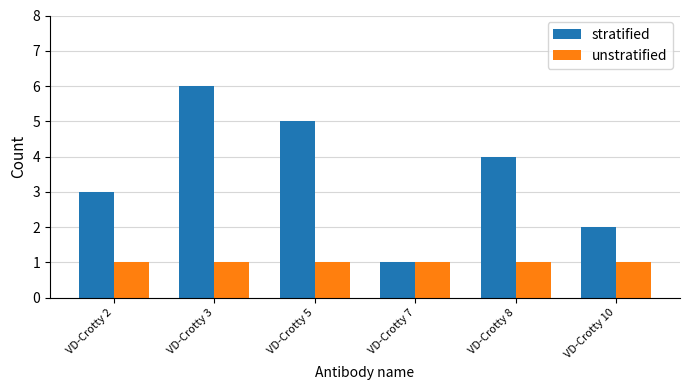

Which series changed the most between VD-Crotty 5 and VD-Crotty 10?

stratified